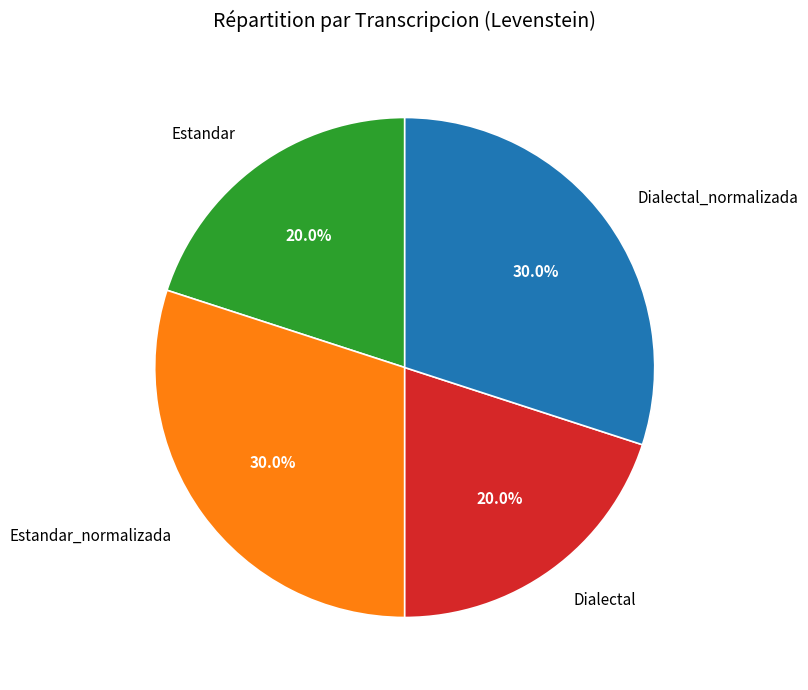

Is it true that Estandar_normalizada is 30% of the pie?

True